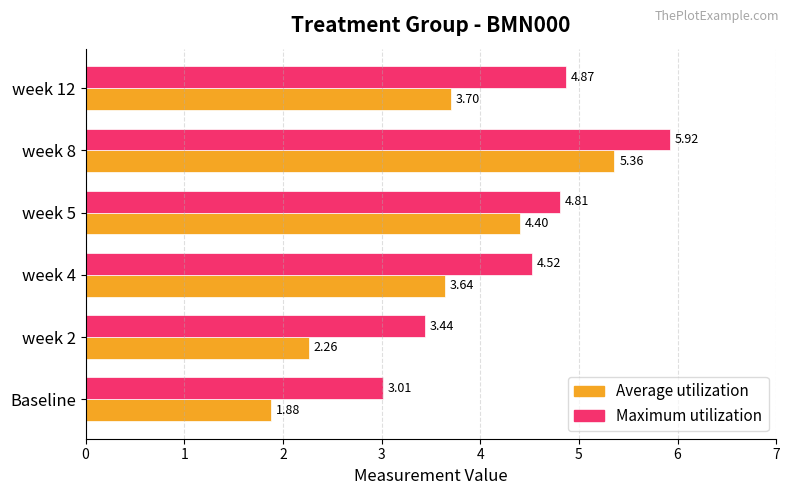

What is the total value across all series at week 5?

9.2